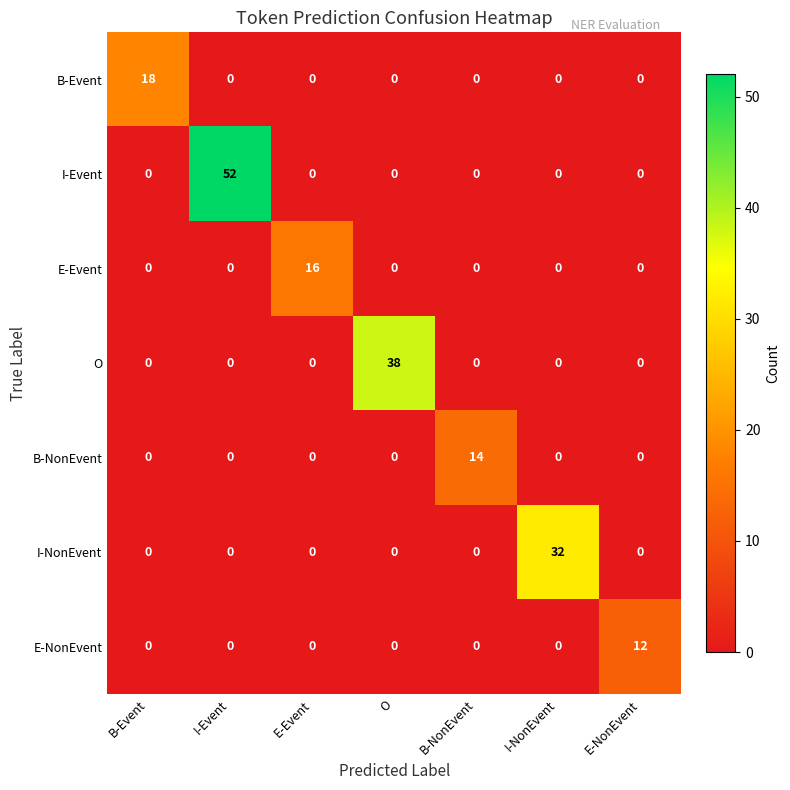

What is the difference between the B-NonEvent values at I-Event and B-NonEvent?

14